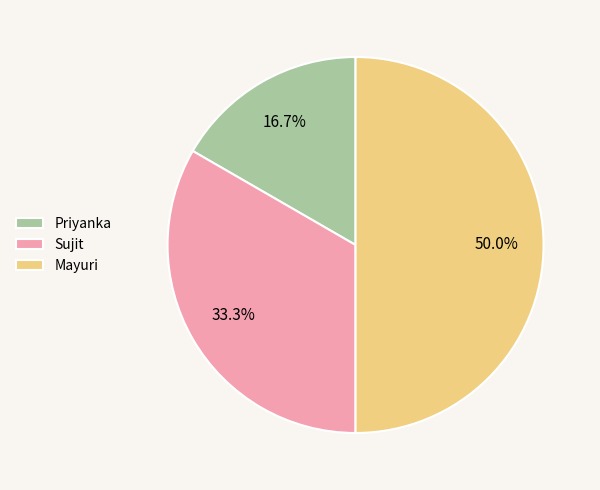

Does Sujit represent more than half of the total?

No